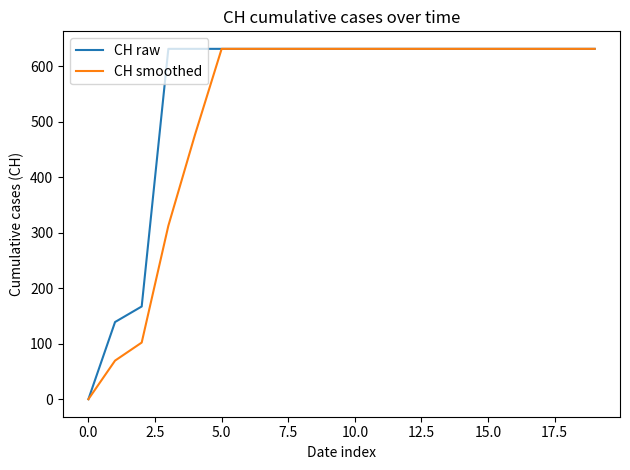

Rank the series by their average value, from lowest to highest.

CH smoothed, CH raw